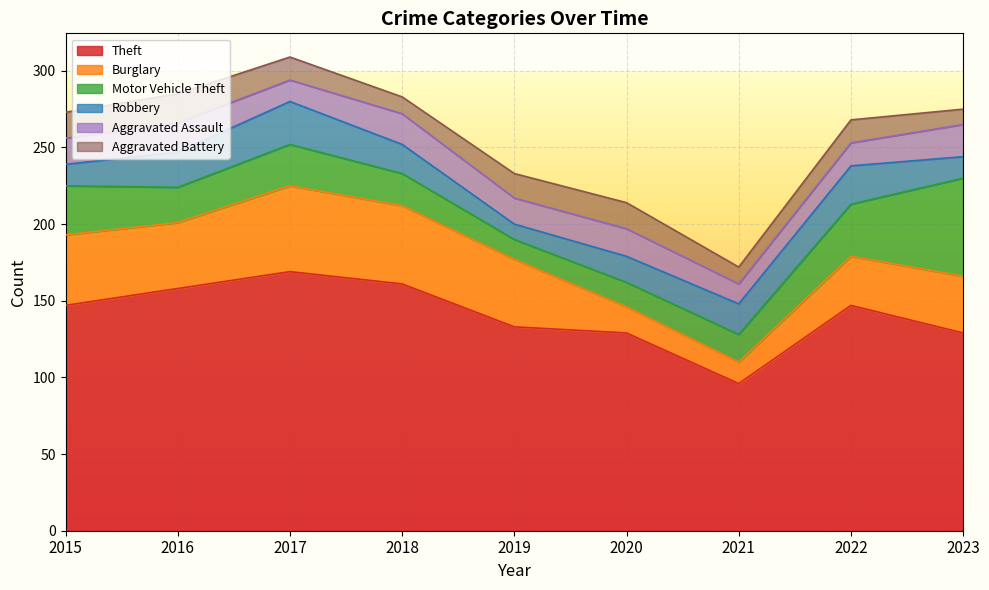

How many Robbery values are between 14 and 23?

6